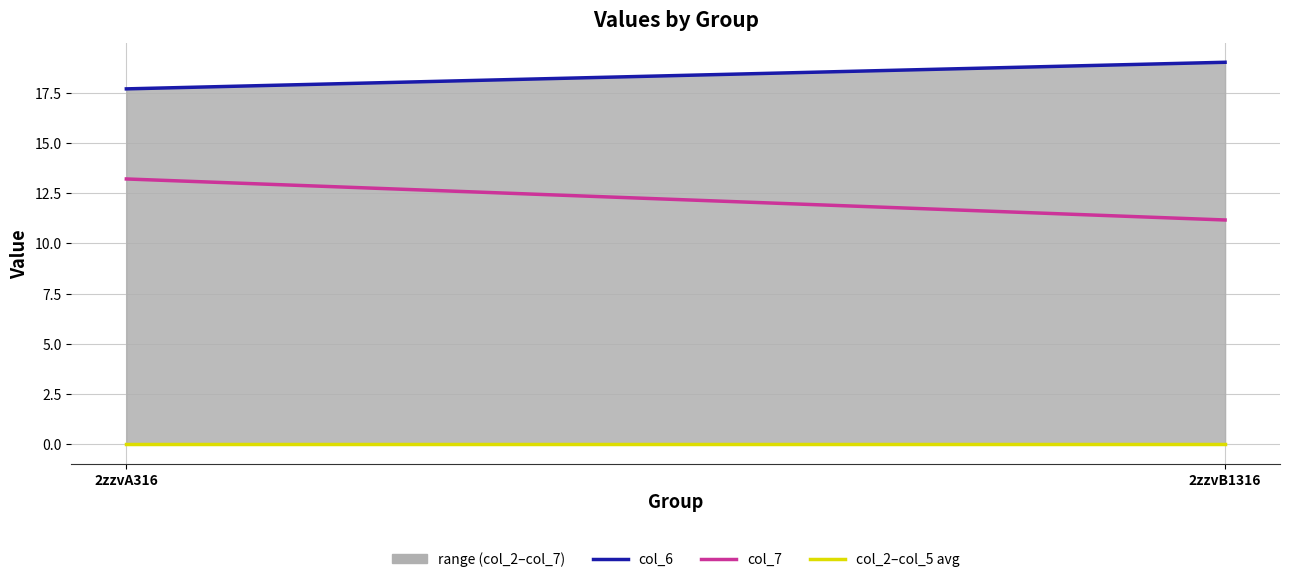

What is the maximum value shown in the chart?

19.0